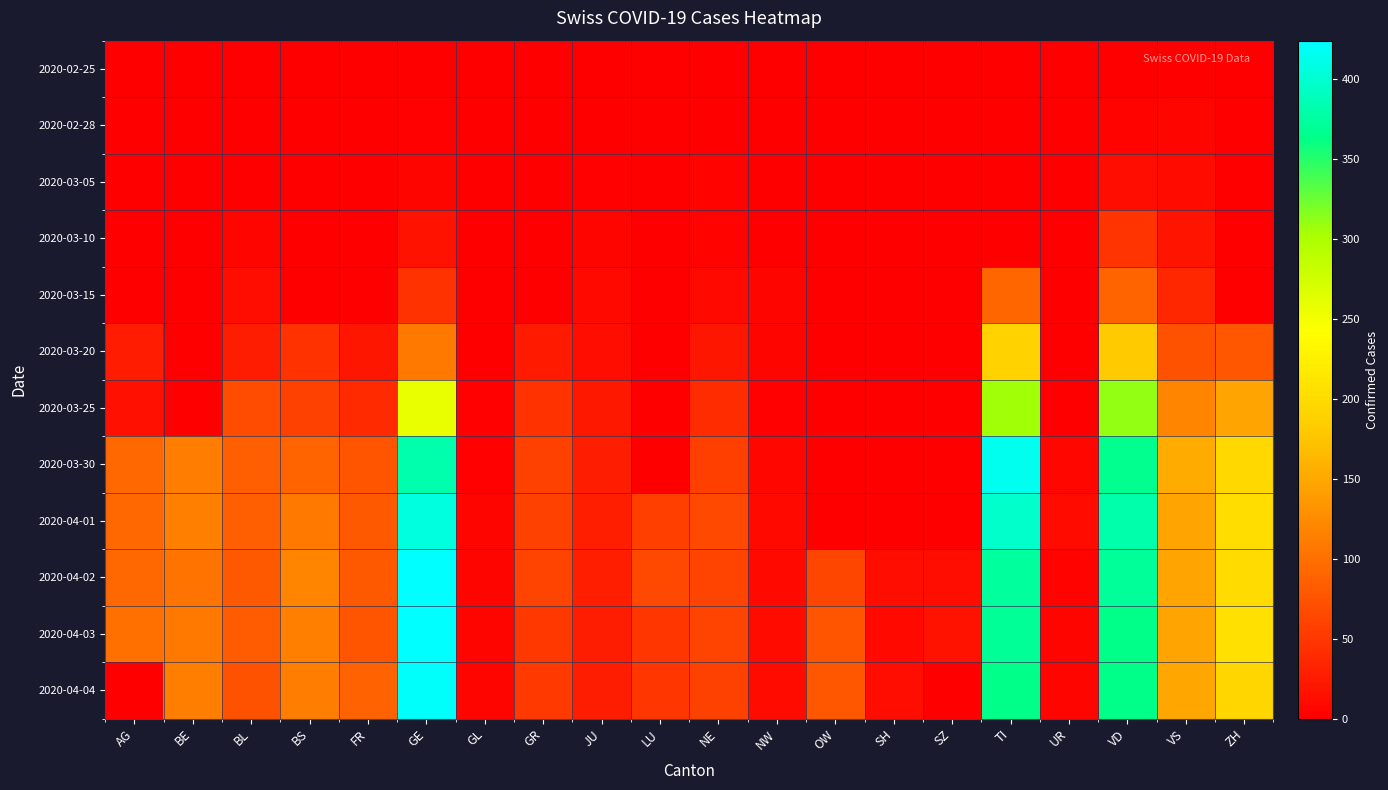

Between GR and BS, which is larger?

GR